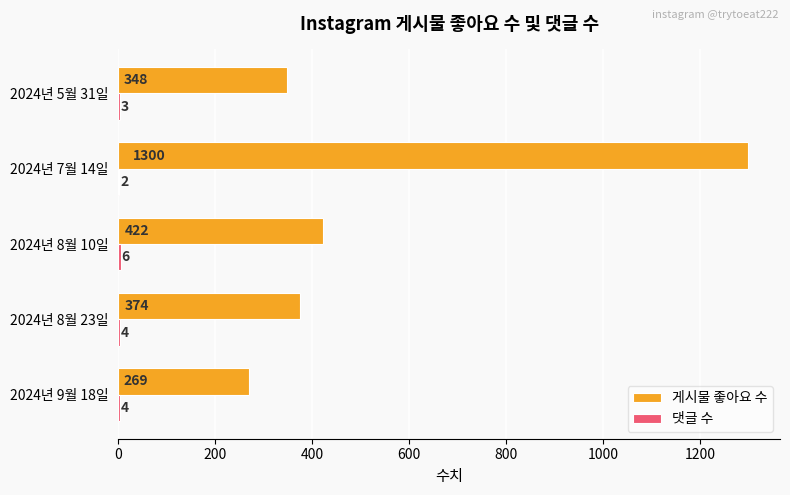

What is the highest value of the 게시물 좋아요 수 series?

1300